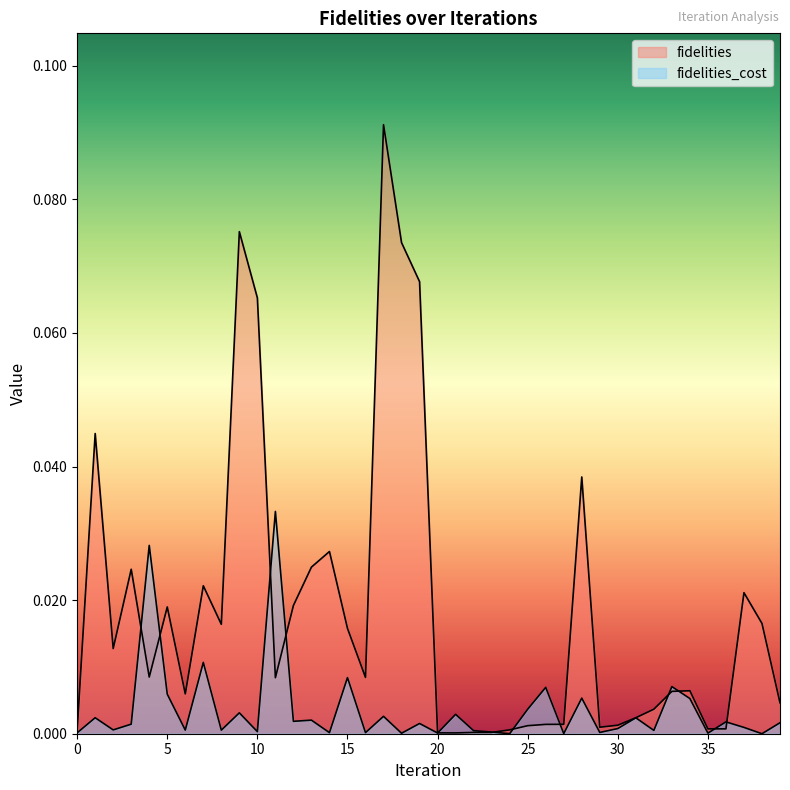

How many interior local valleys does the fidelities series have?

9